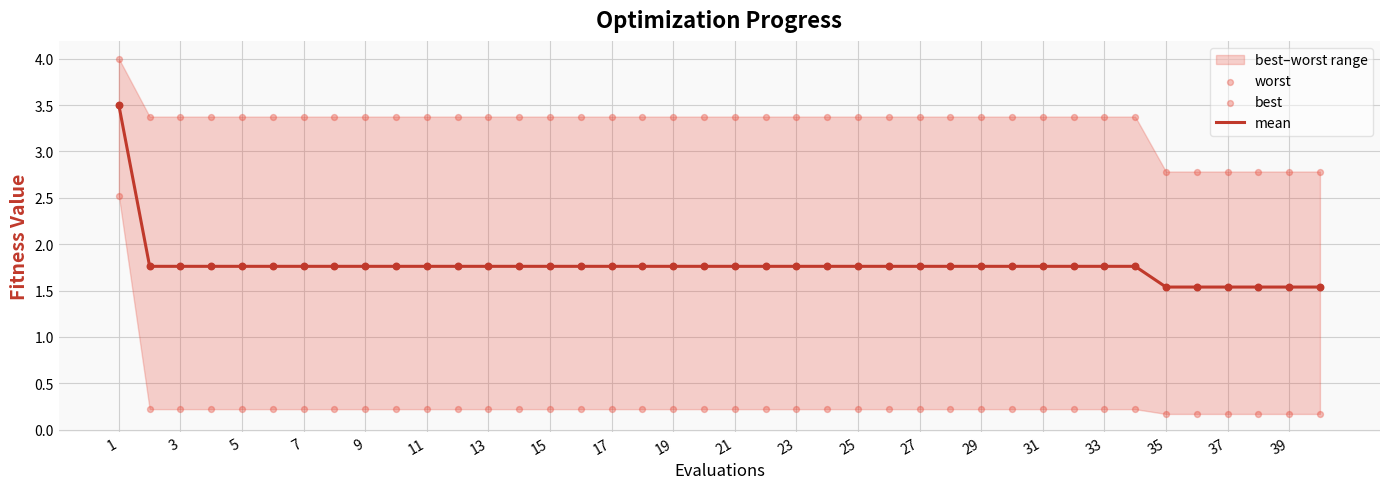

Which series has the widest spread of Y values?

best